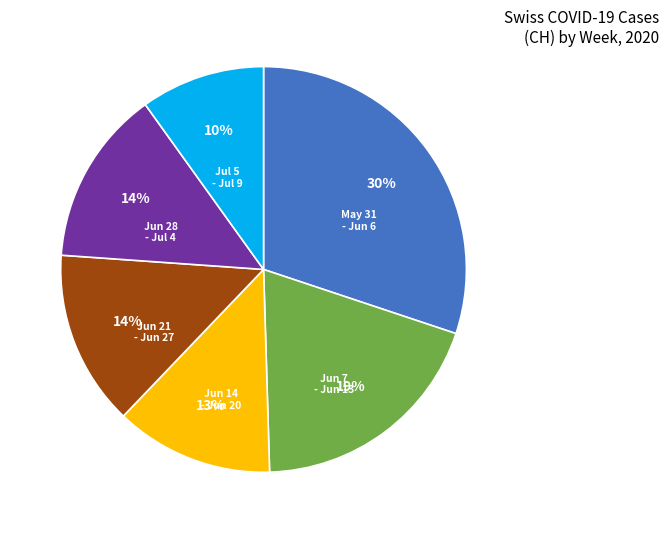

To the nearest percent, what is the difference between the largest and smallest slice percentages?

20%